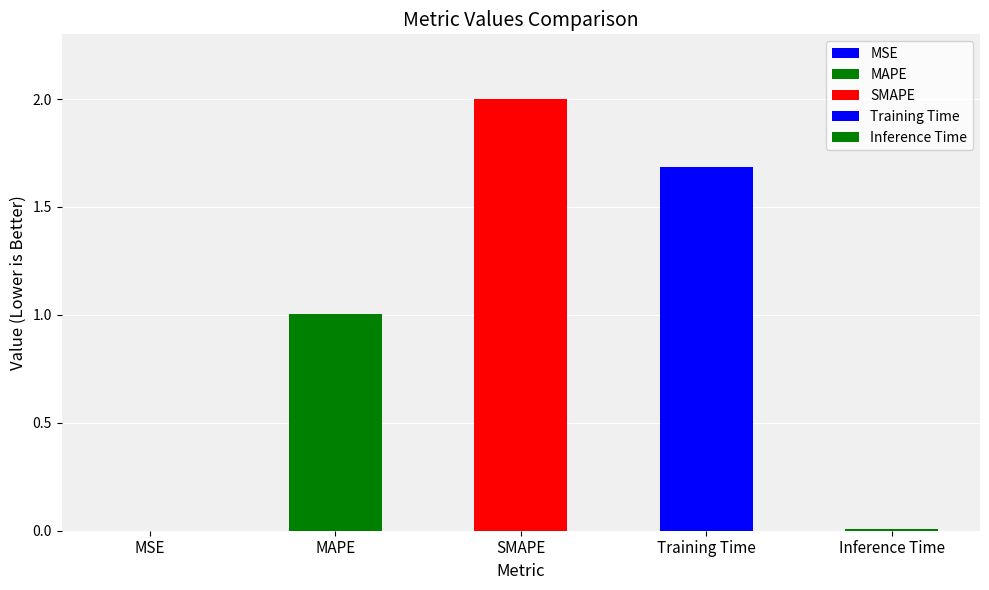

What is the approximate value at Training Time?

1.7